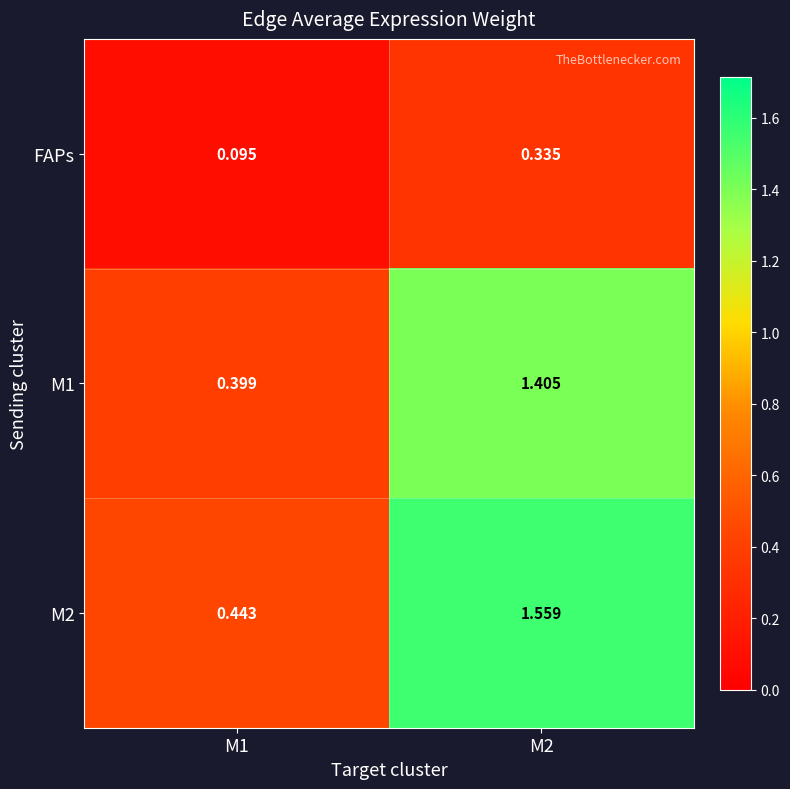

Is the value of M1 at M2 greater than the value of FAPs at M1?

Yes